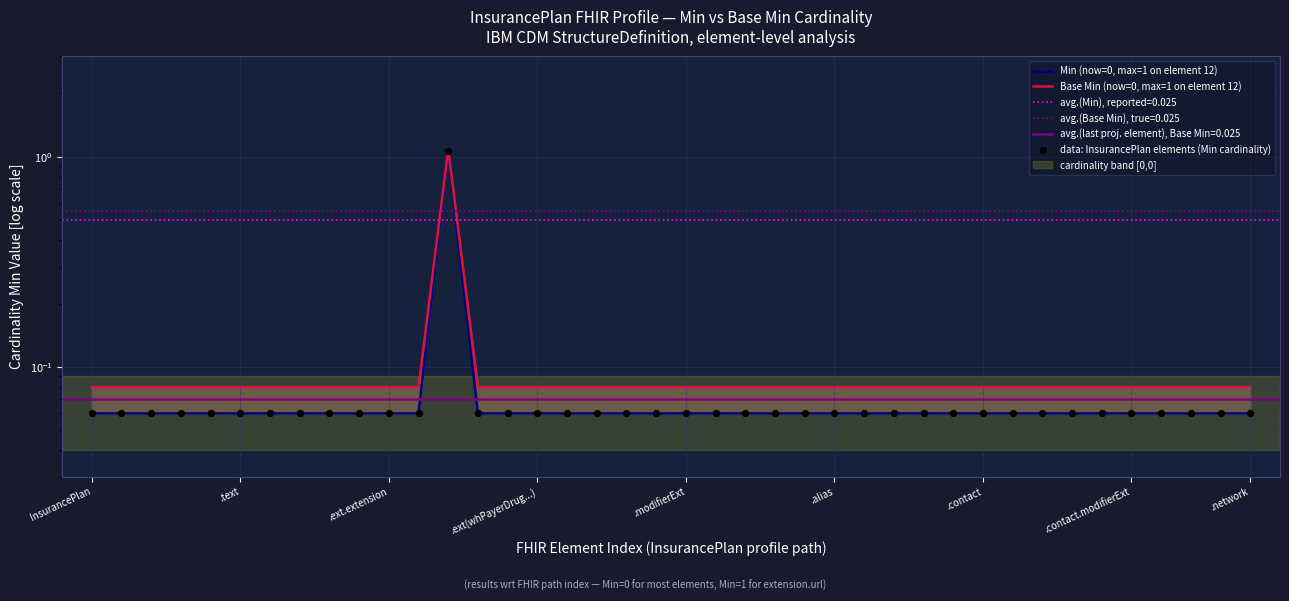

Which series contains the highest Y value?

Base Min (now=0, max=1 on element 12)